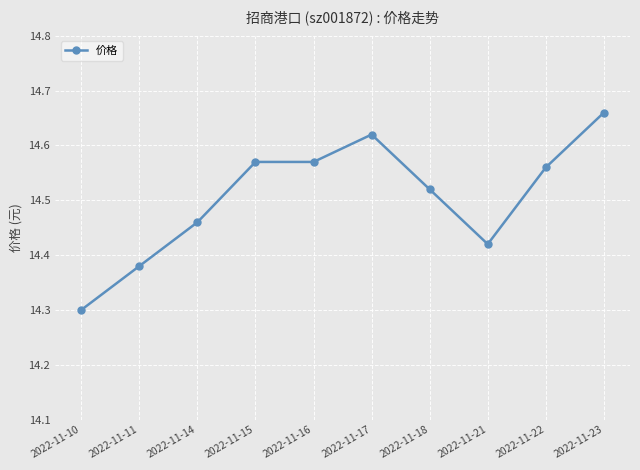

What is the value of the 1st point from the left?

14.3